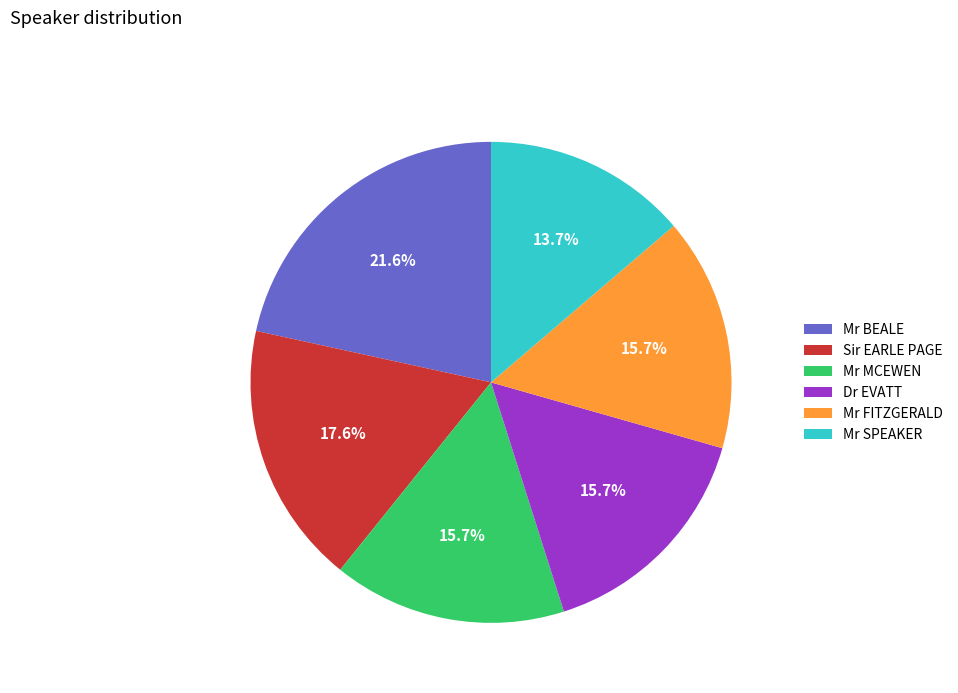

Does Mr BEALE account for over 50% of the chart?

No